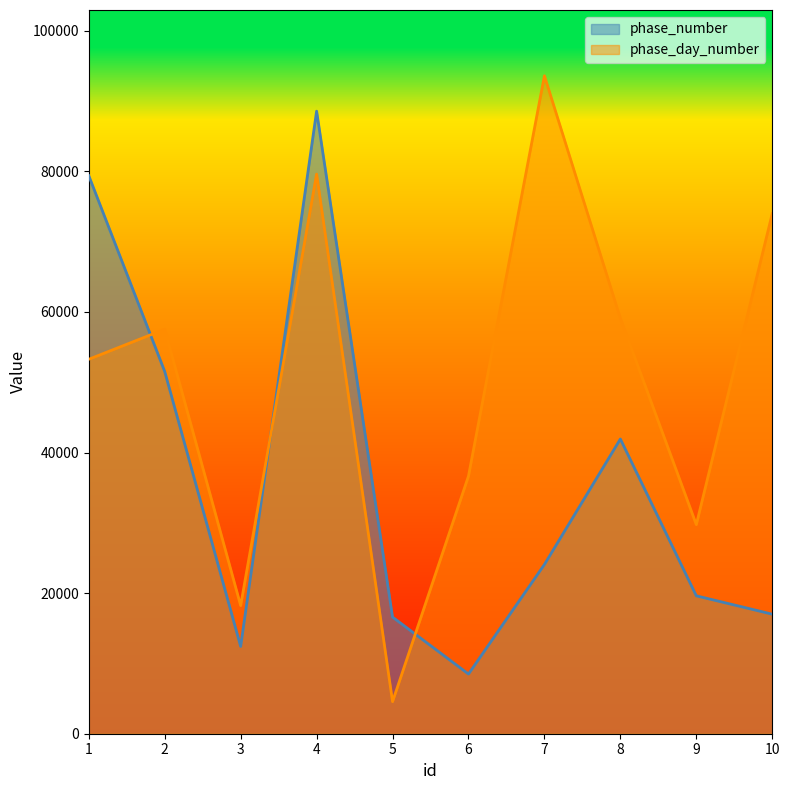

Which series has the widest spread of values?

phase_day_number